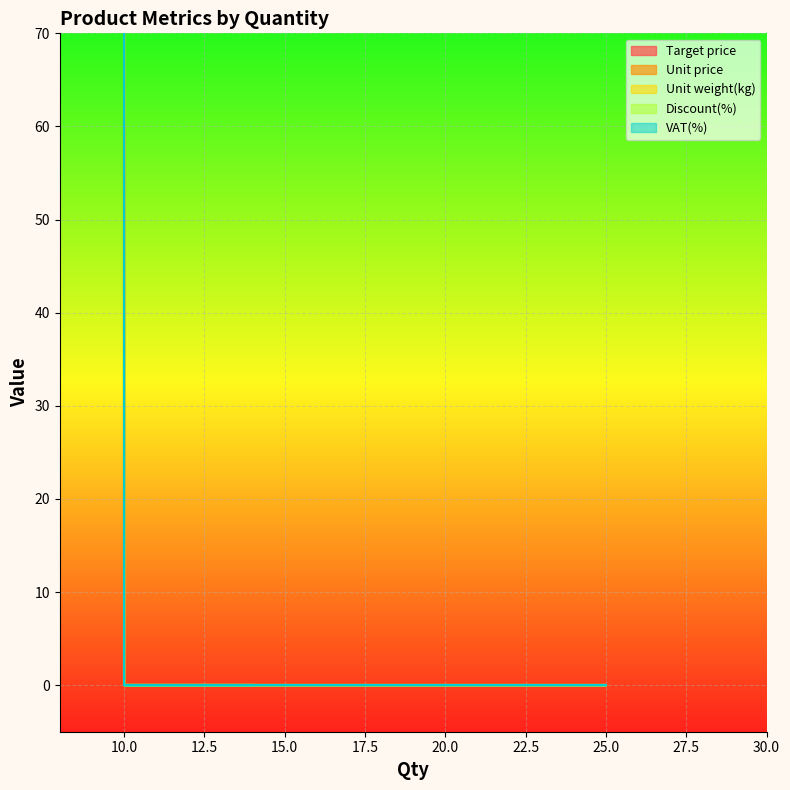

Is it true that Target price equals -41 at 14?

False